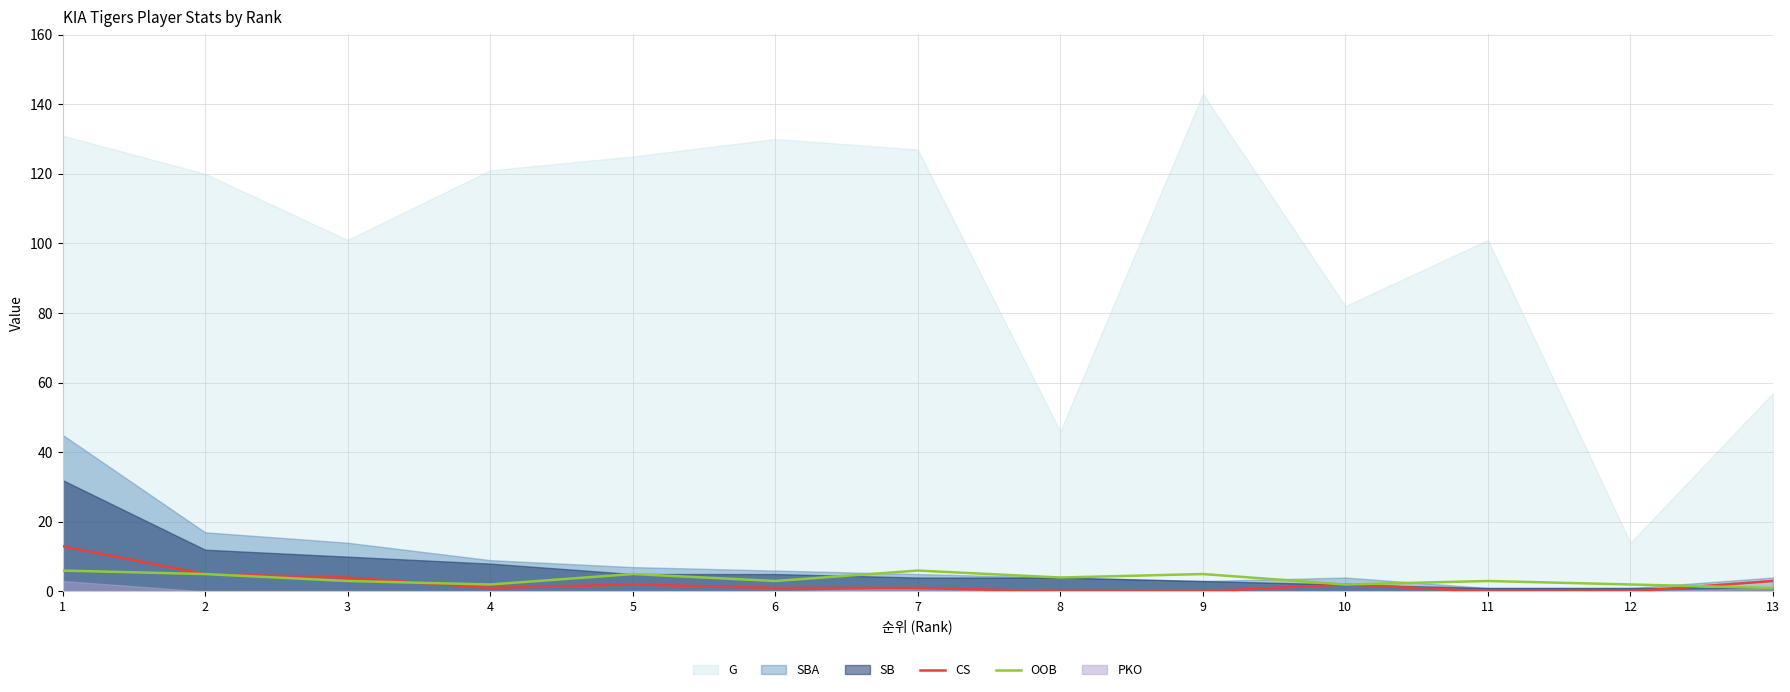

Which label corresponds to the smallest value in the chart?

8